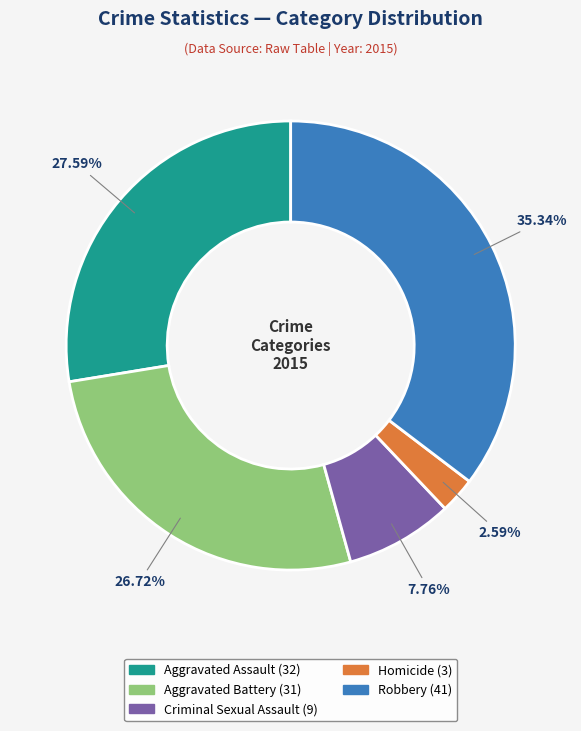

Count the number of slices in the pie.

5